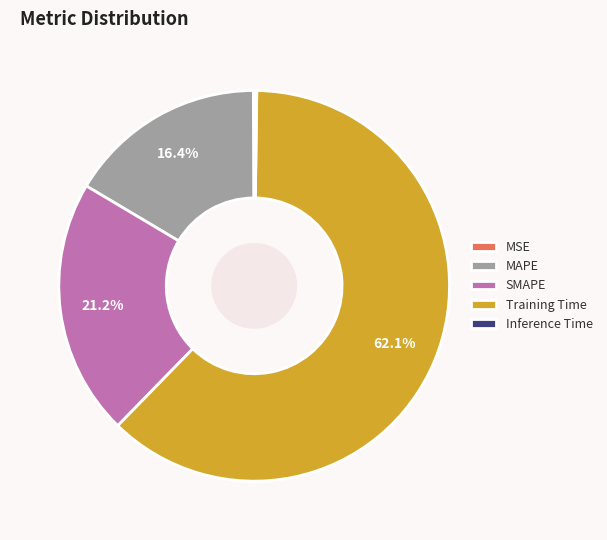

Which category has the biggest portion of the pie?

Training Time